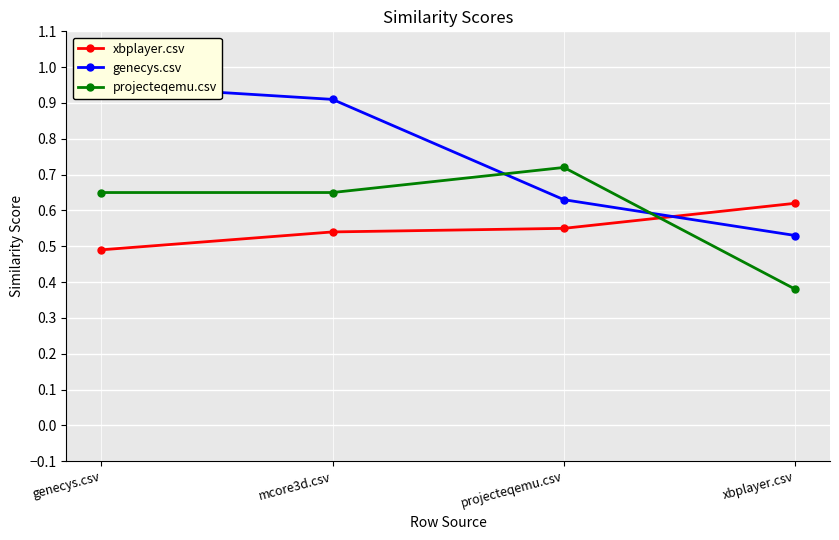

At which category does projecteqemu.csv reach its first local peak?

projecteqemu.csv